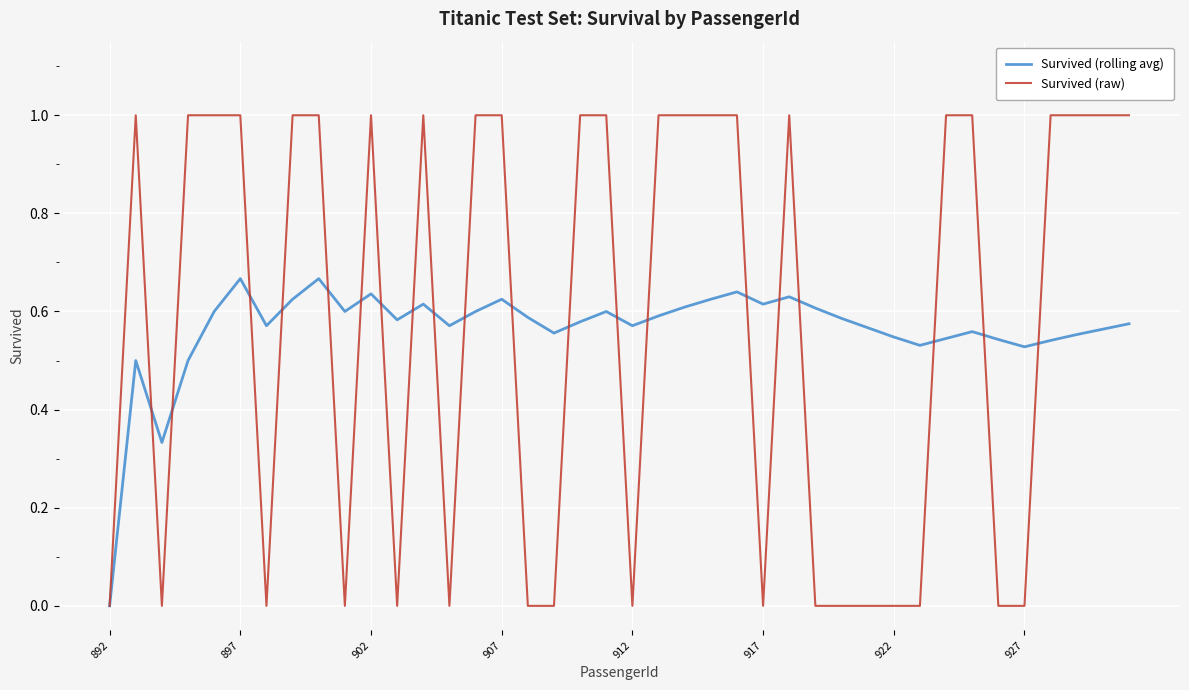

What are all the series names shown in the legend?

Survived (rolling avg), Survived (raw)